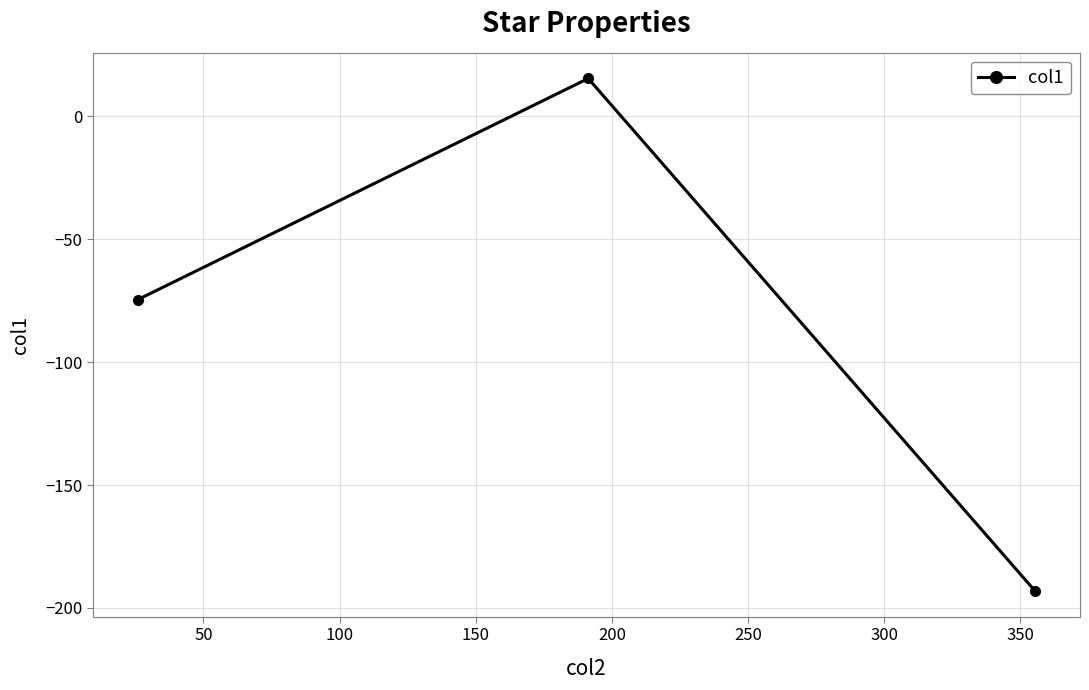

What is the difference between the maximum and minimum values?

208.4